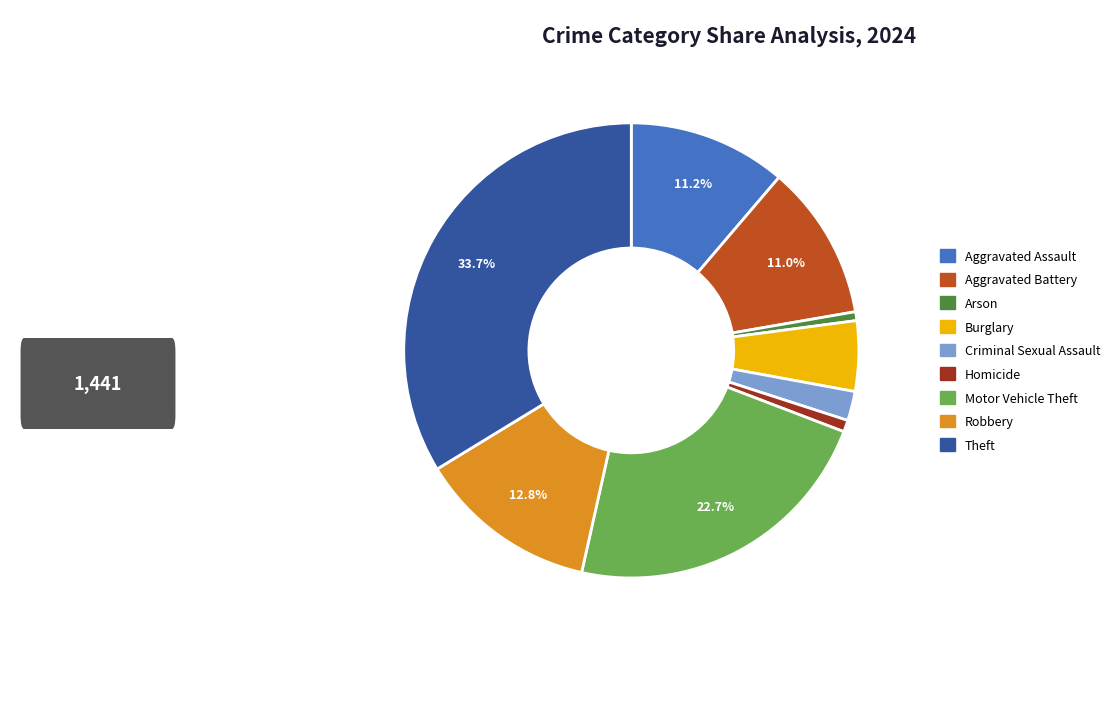

Is Robbery the majority of the pie?

No